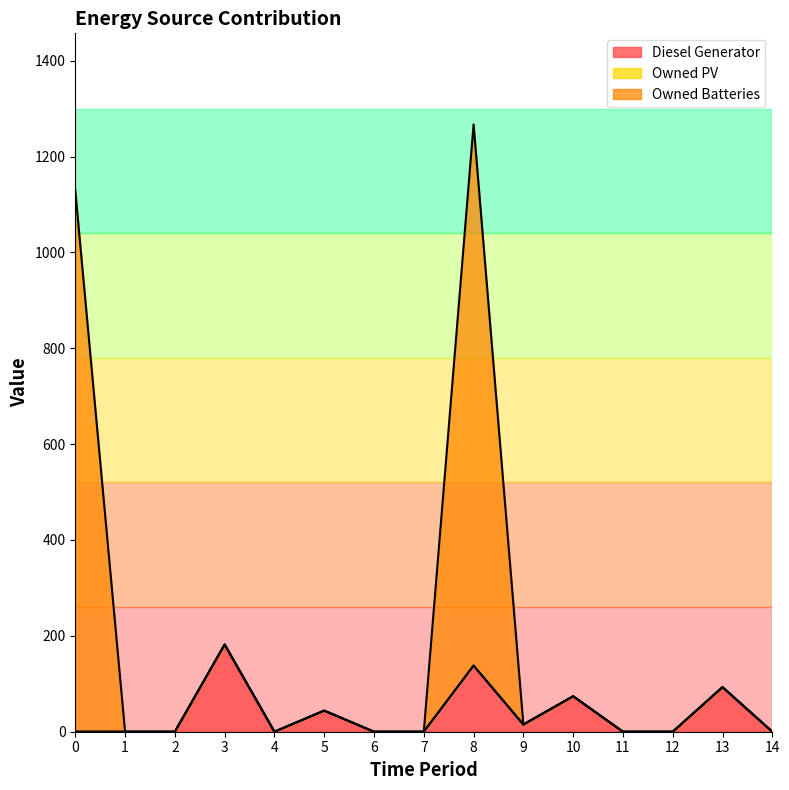

At which category is the sum across all series the highest?

8